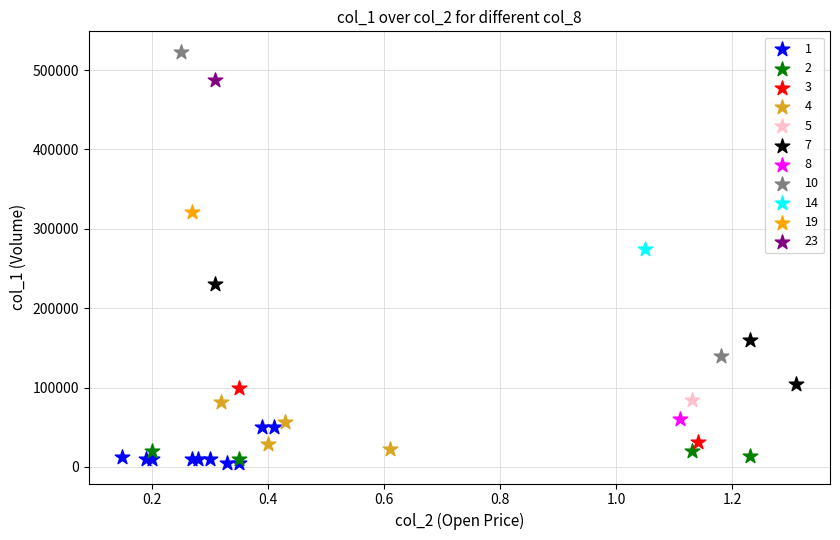

Which series contains the highest Y value?

10